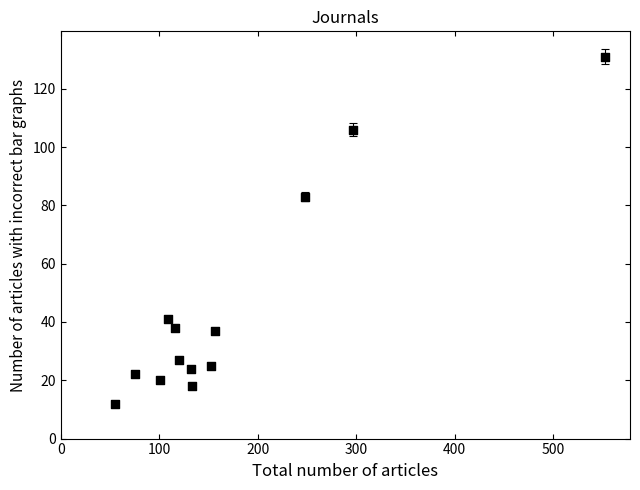

What is the range of Y values (max minus min)?

119